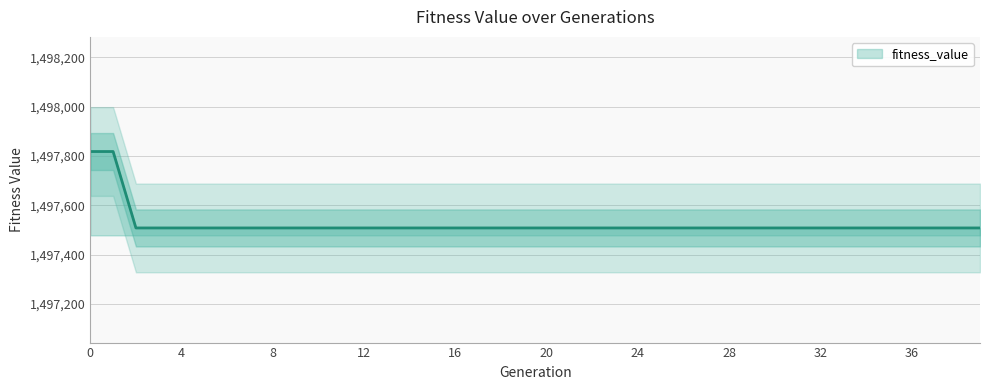

What is the sum of all values?

59900962.2